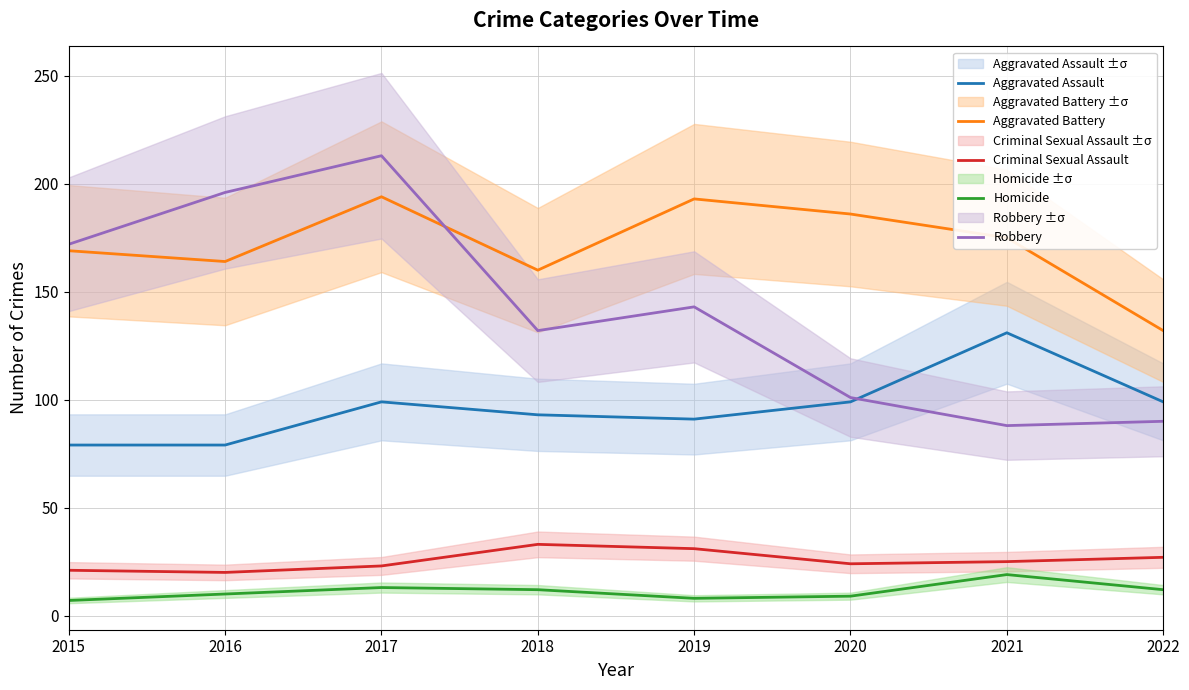

How many interior local valleys does the Criminal Sexual Assault series have?

2